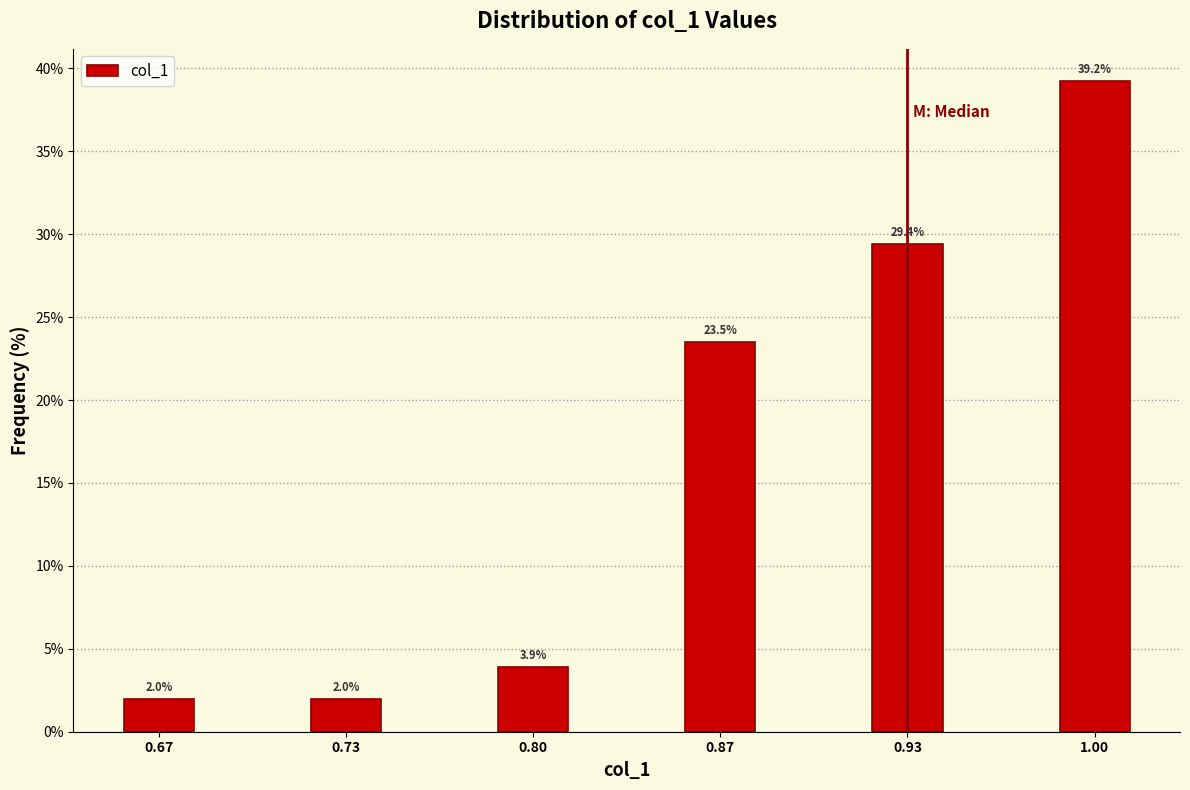

Reading right to left, transcribe all the data shown in this chart.

39.2	29.4	23.5	3.9	2.0	2.0